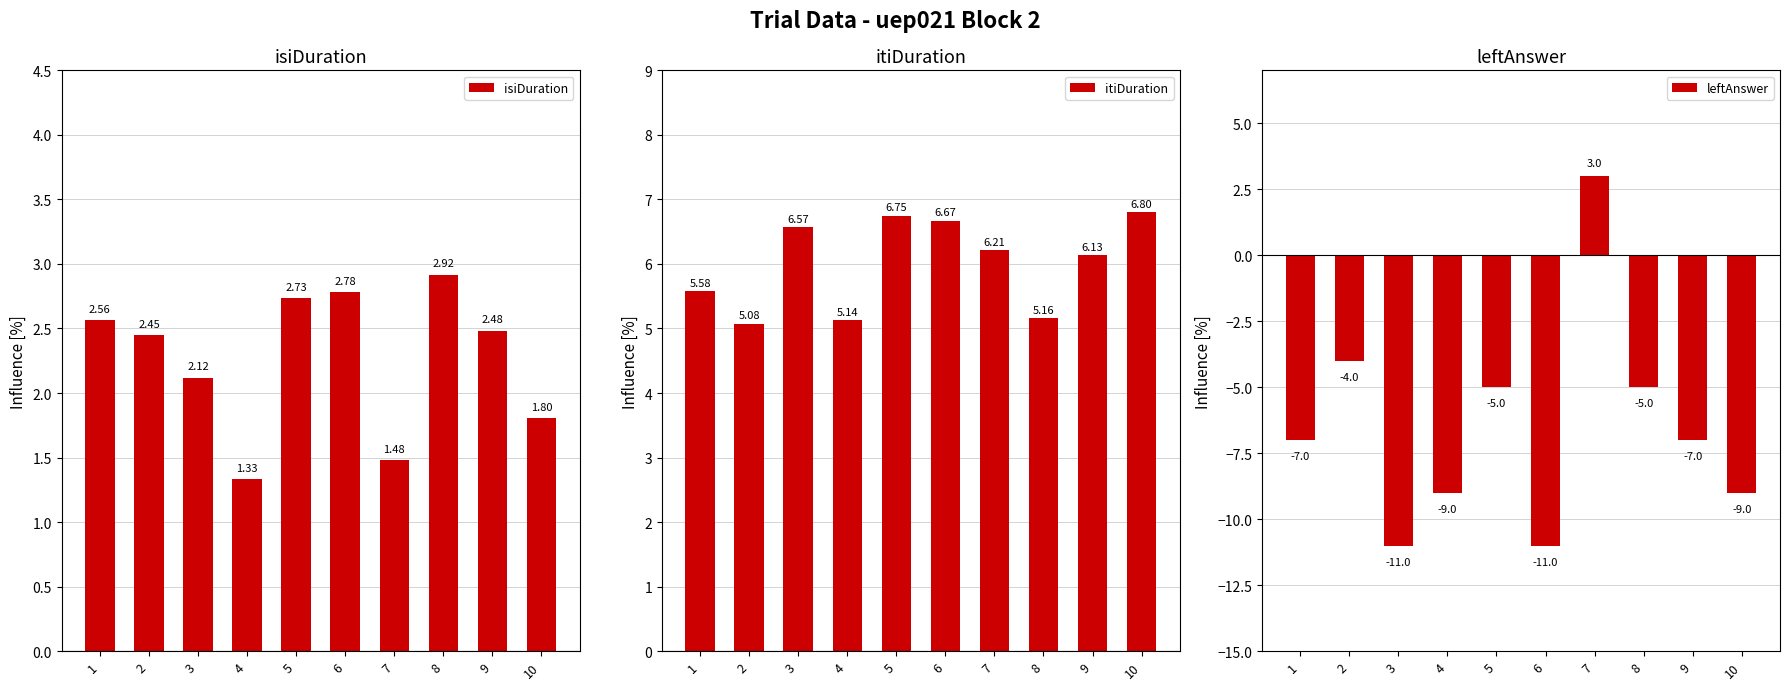

How many bars are there in each group?

3